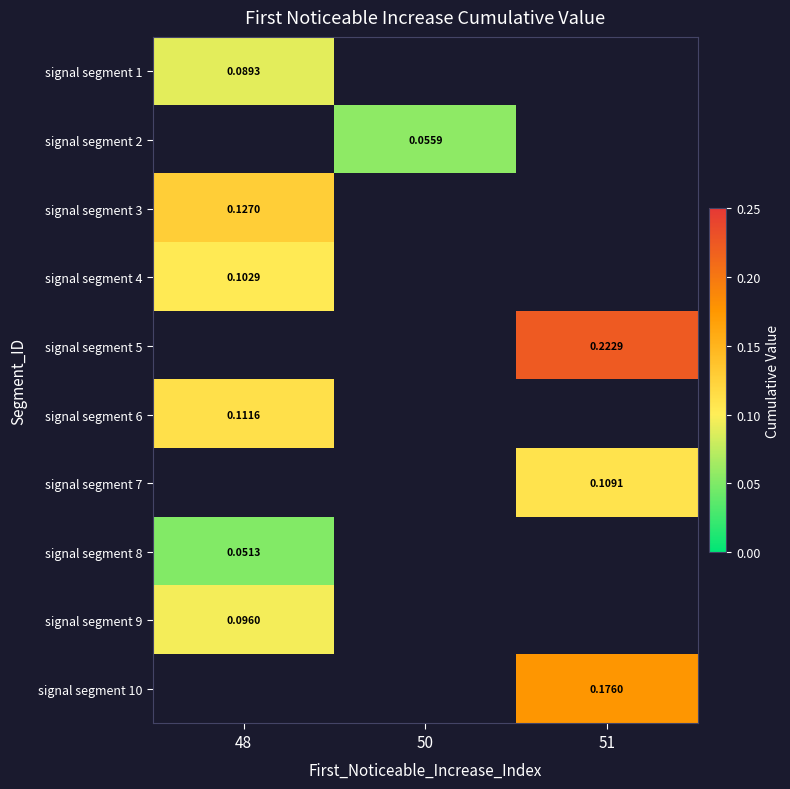

List the labels in order of signal segment 1 value, smallest first.

48, 50, 51